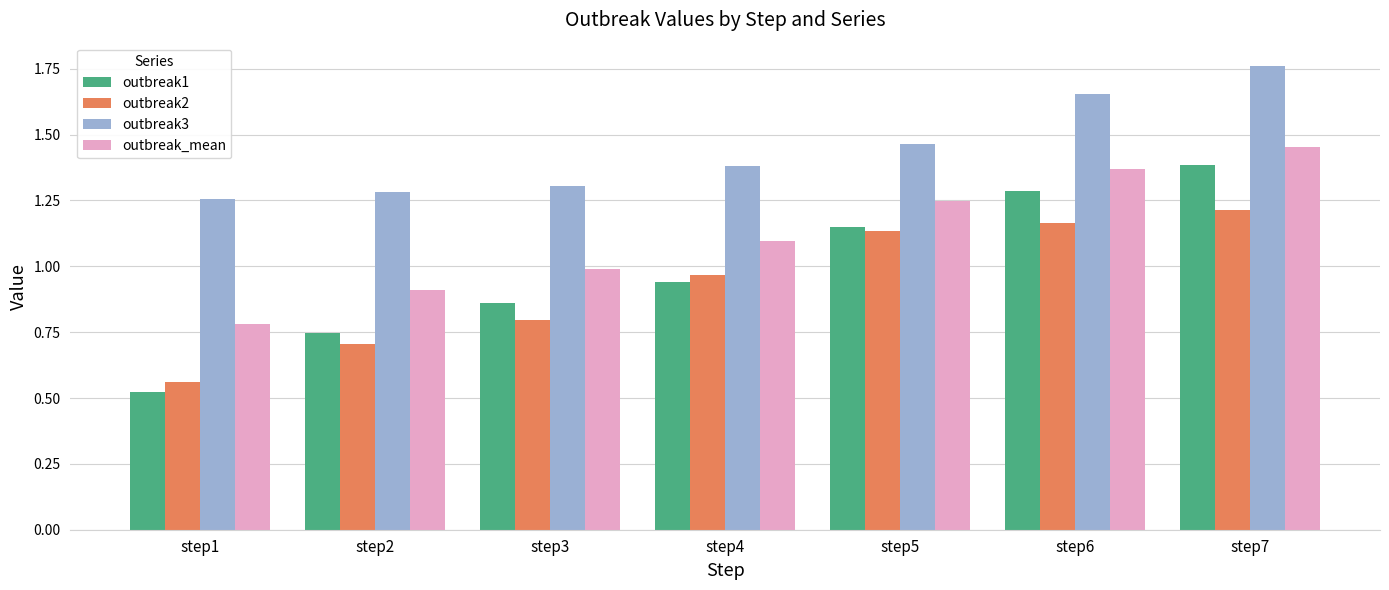

Rank the categories by outbreak1 value from lowest to highest.

step1, step2, step3, step4, step5, step6, step7